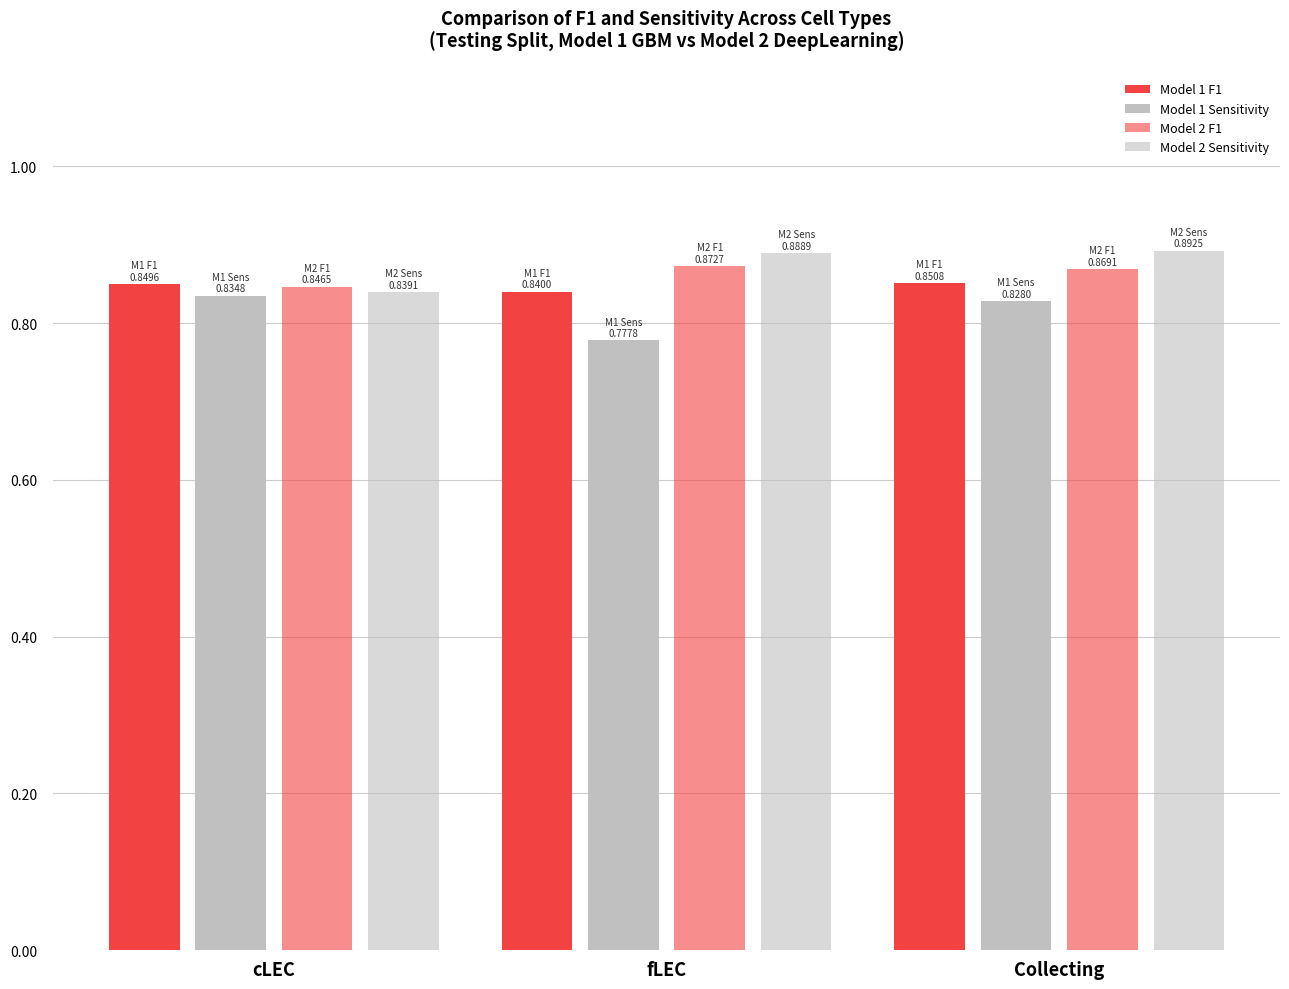

Rank the series by their average value, from lowest to highest.

Model 1 Sensitivity, Model 1 F1, Model 2 F1, Model 2 Sensitivity